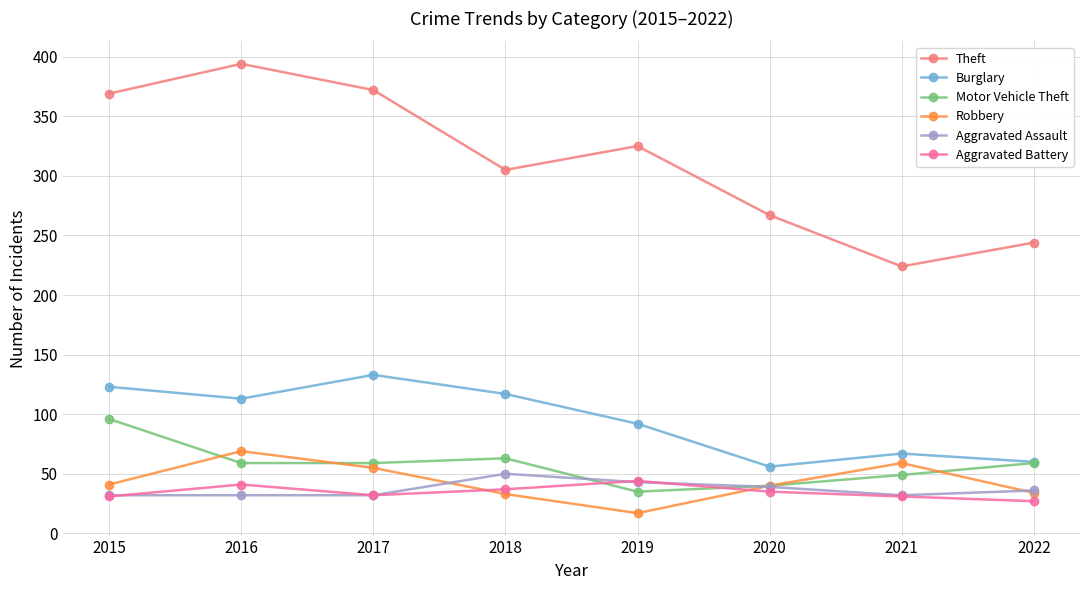

What is the total value across all series at 2017?

683